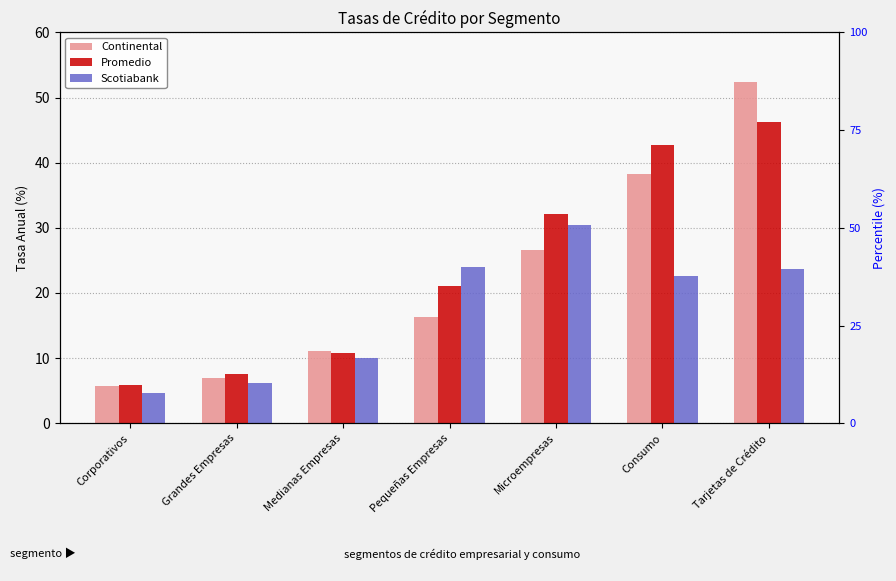

Which series has the largest total across all categories?

Promedio